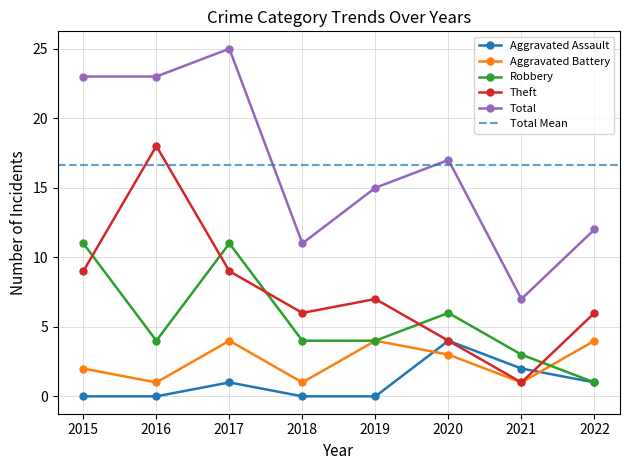

How many data points does each series have?

8